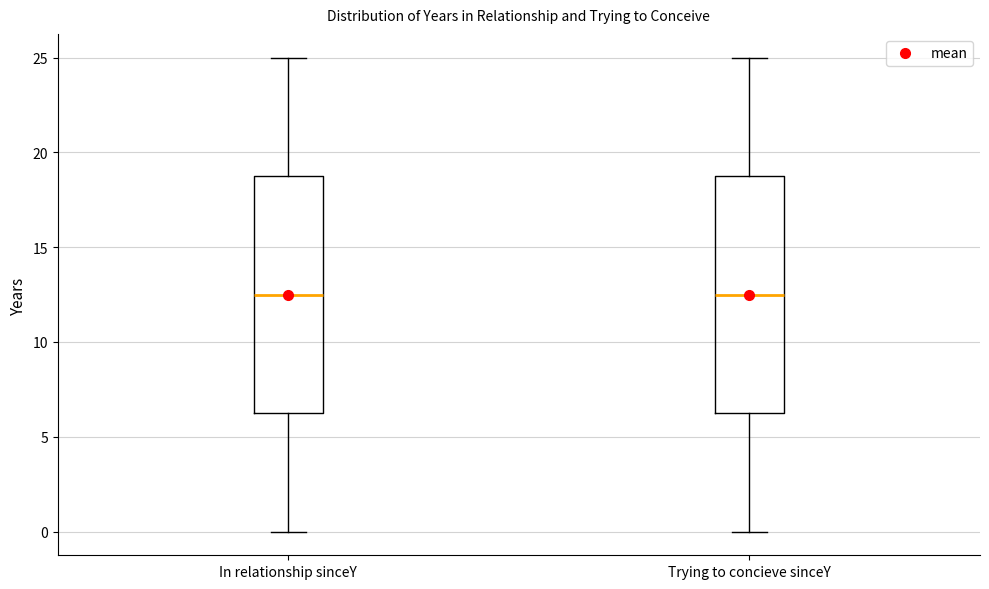

Where does the upper whisker of the box for In relationship sinceY end on the y-axis? The values are not printed on the chart, so give them approximately, as read against the axis.

25.0